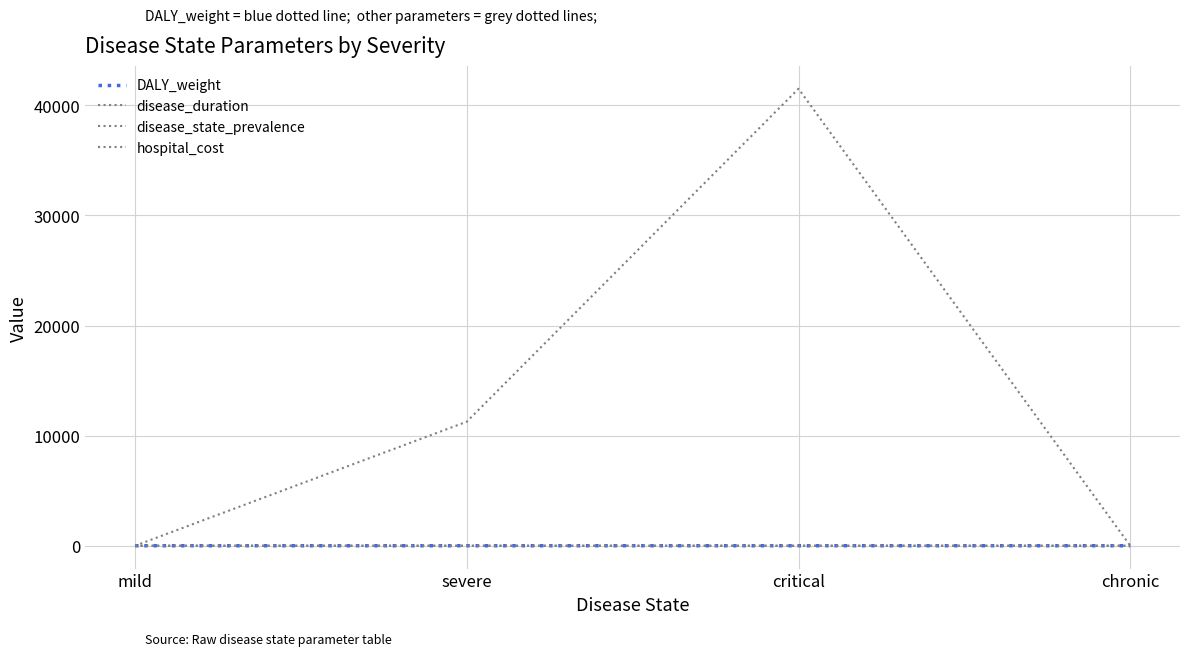

How many intersections are there between DALY_weight and disease_state_prevalence?

1